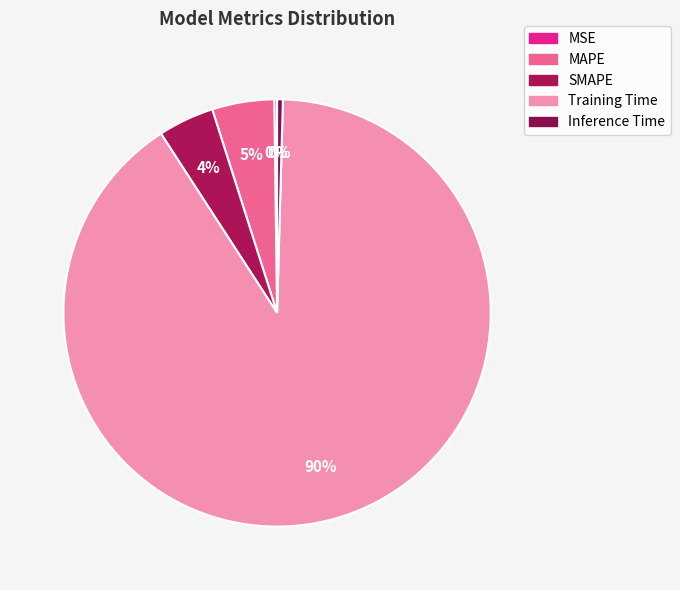

How many slices are in this pie chart?

5